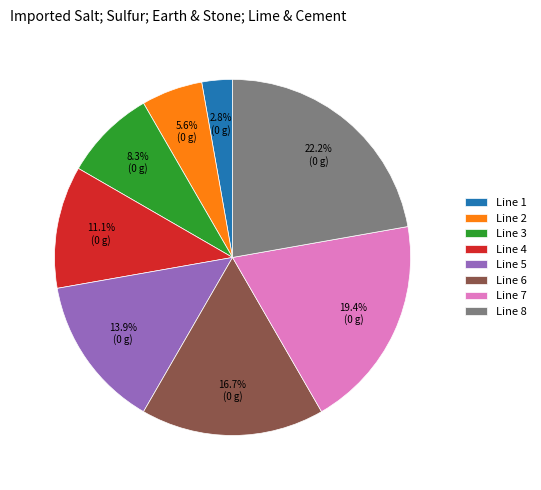

What is the ratio of the value at Line 5 to the value at Line 8?

0.6